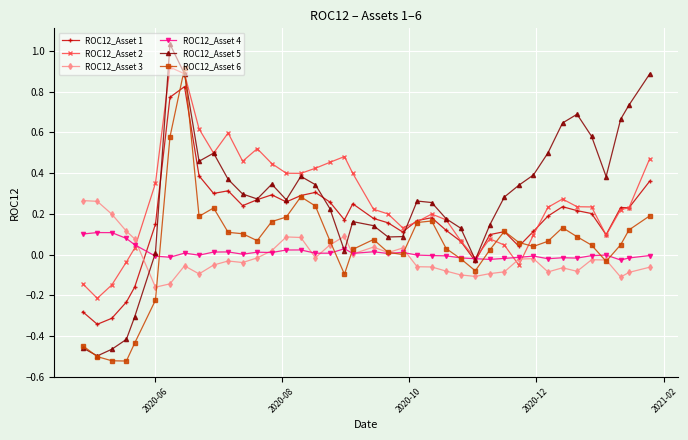

How many categories are shown in the chart?

40